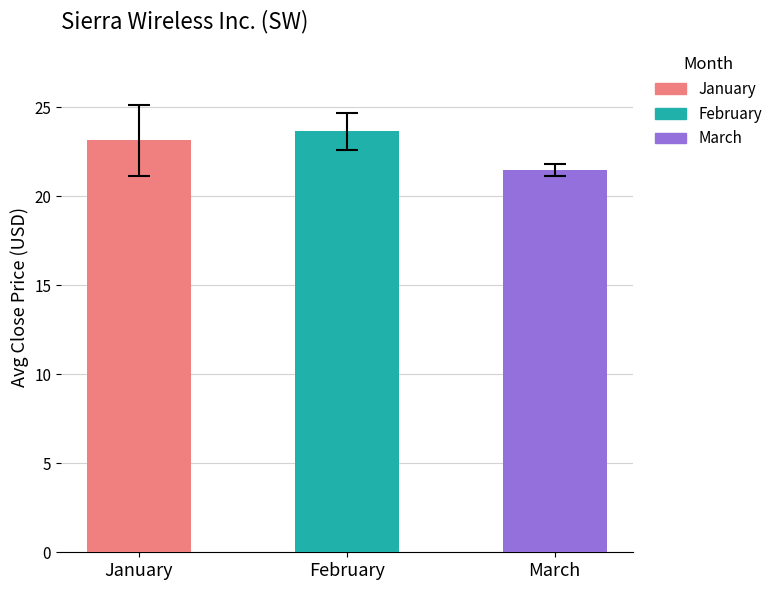

Which series changed the most between 1 and 2?

Close Price